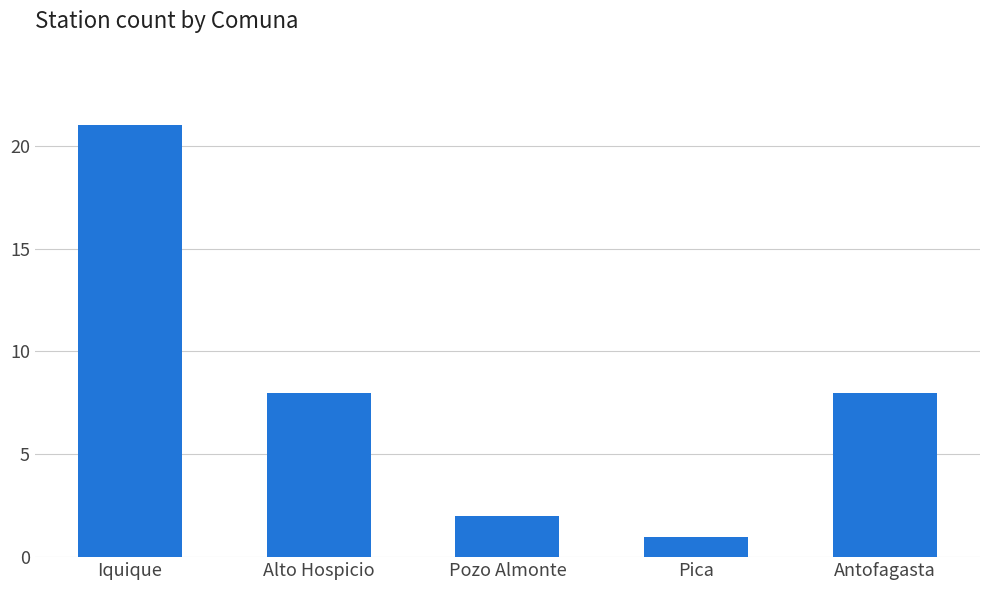

The chart shows a value of 4 at Alto Hospicio. True or false?

False